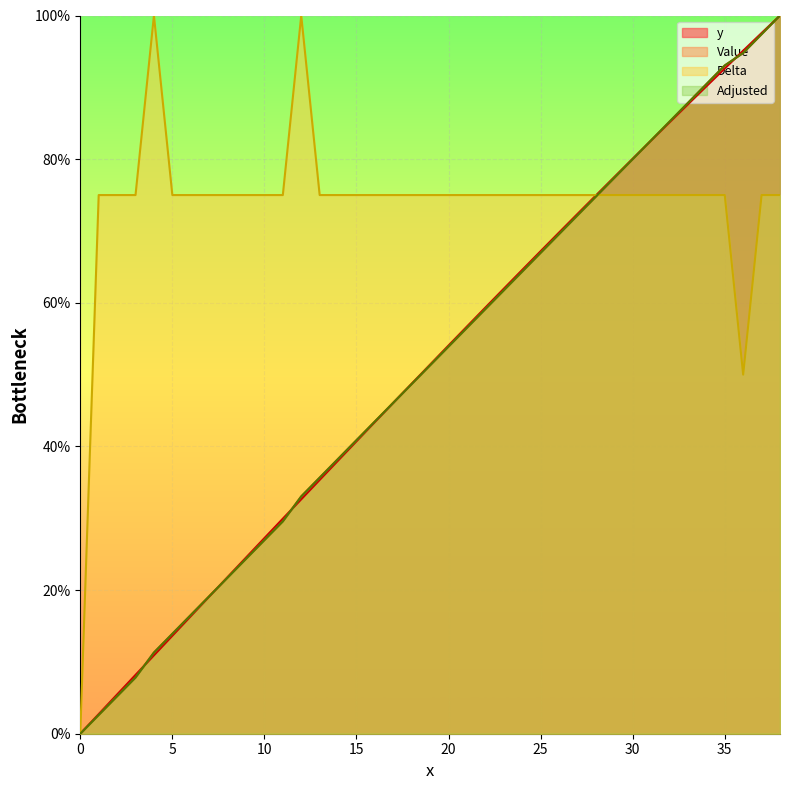

The y series shows 0.4 at 36. True or false?

False